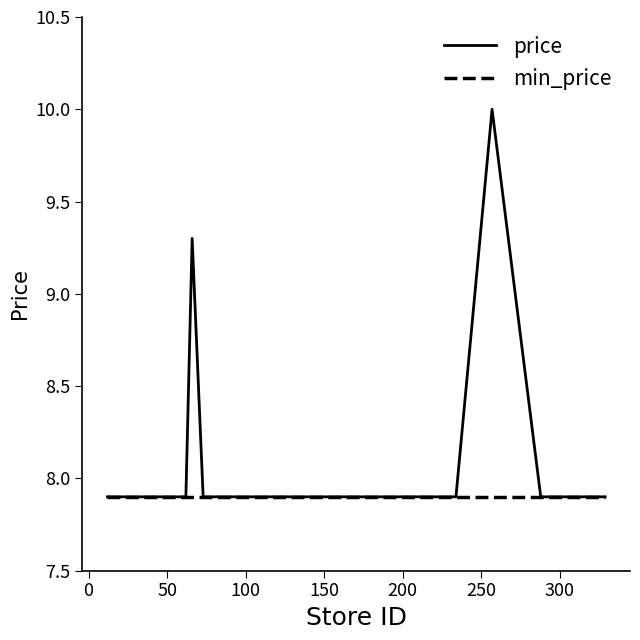

List the series in order of their peak value, highest first.

price, min_price